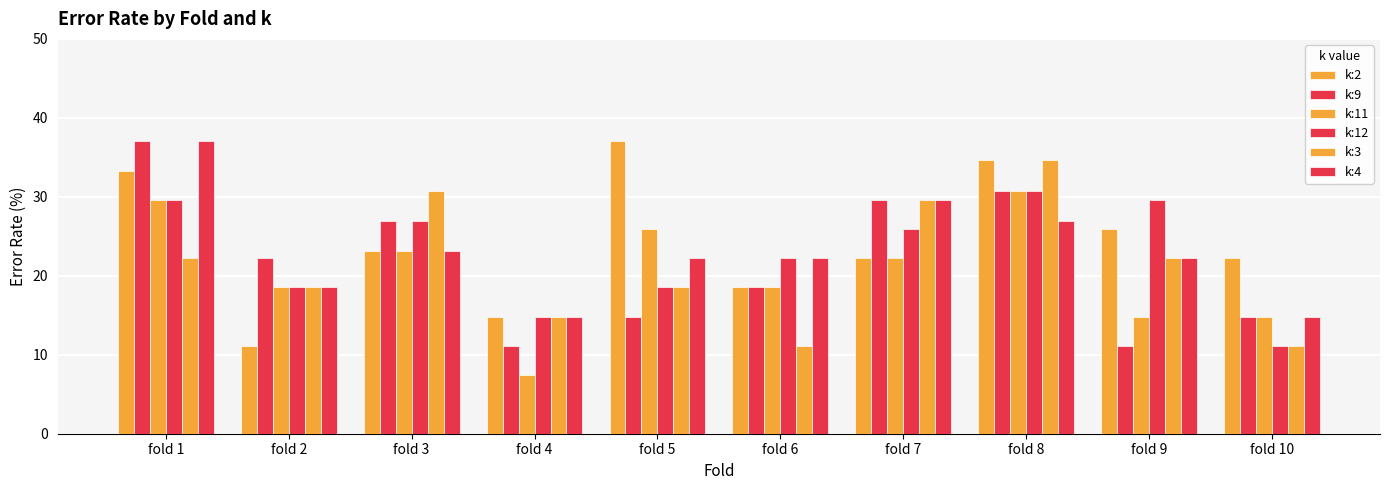

The k:9 series shows 37.0 at fold 1. True or false?

True